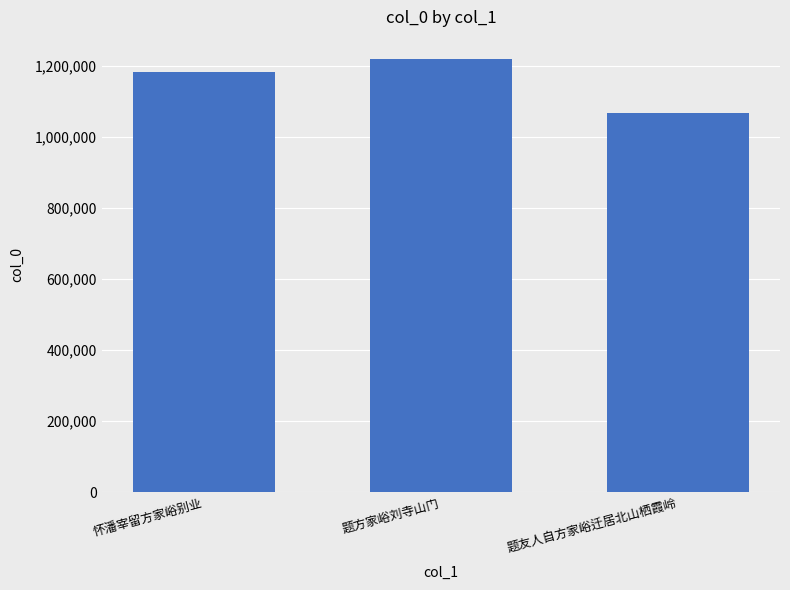

What is the label of the 3rd bar from the left?

题友人自方家峪迁居北山栖霞岭